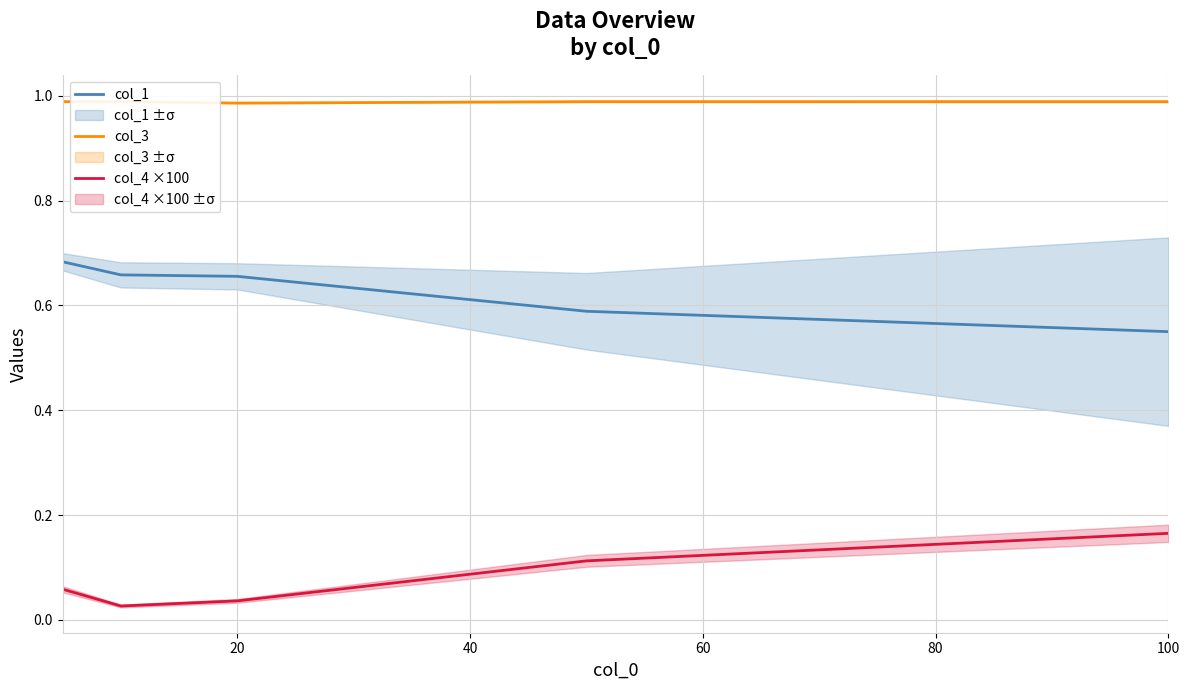

Reading right to left, transcribe all the data shown in this chart.

col_1: 0.6	0.6	0.7	0.7	0.7
col_3: 1.0	1.0	1.0	1.0	1.0
col_4 ×100: 0.2	0.1	0.0	0.0	0.1